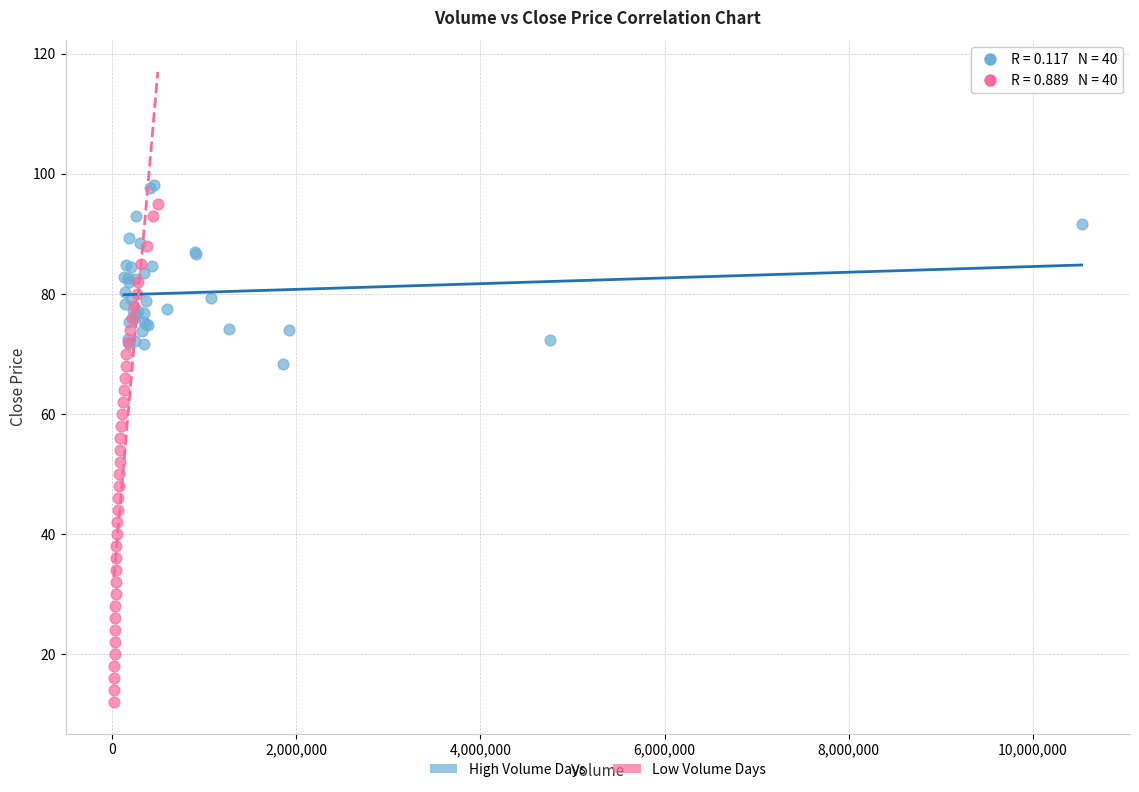

Which series reaches the minimum Y coordinate?

Low Volume Days